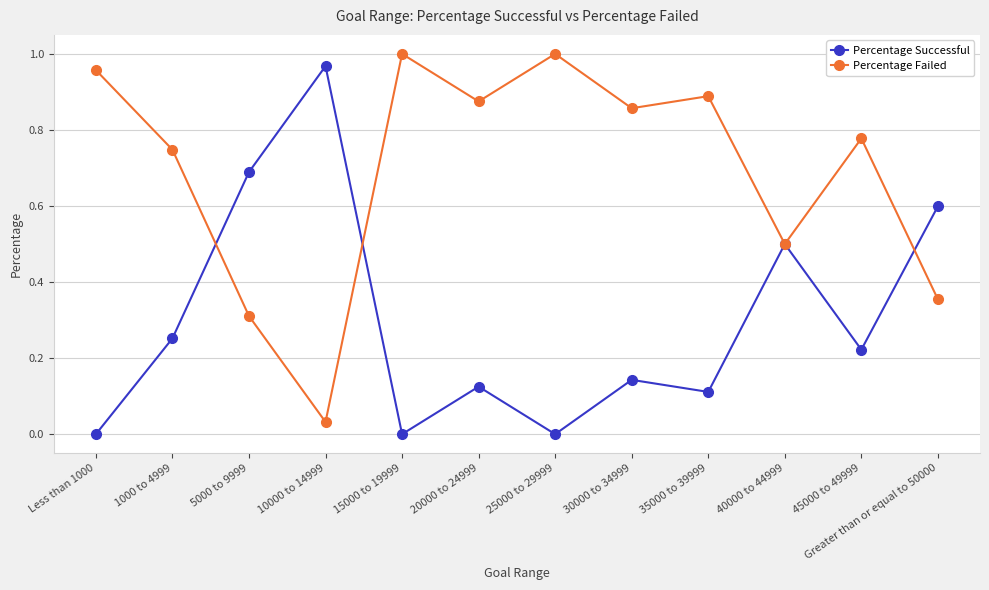

At how many categories does at least one series exceed 0?

12